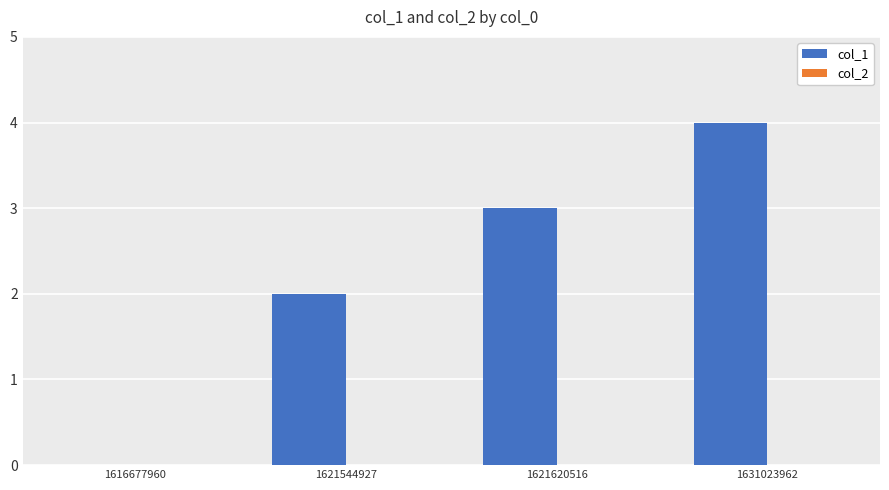

What is the sum of the values at 1631023962 and 1621544927?

6